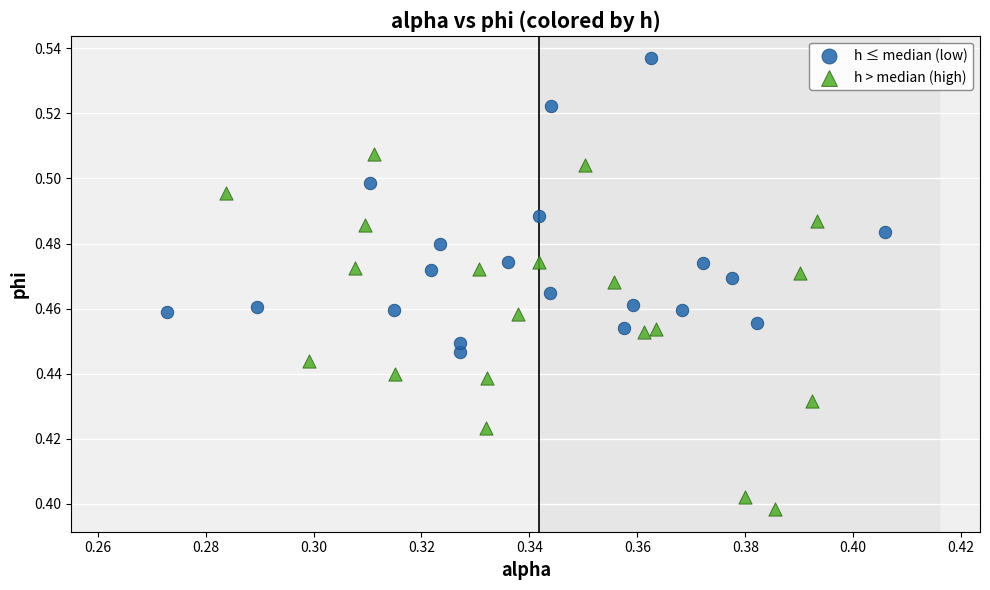

Which series has the widest spread of Y values?

h > median (high)